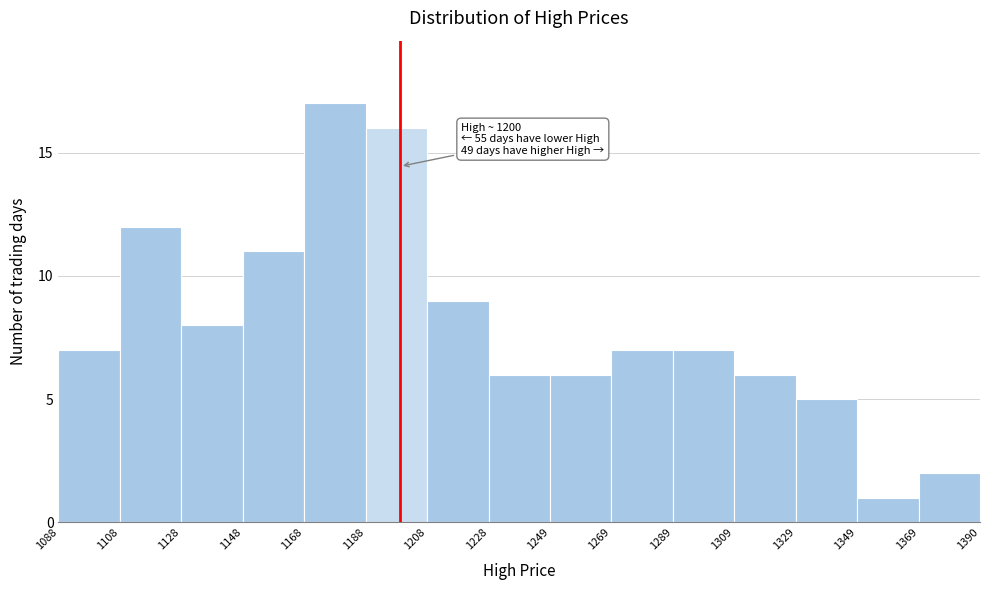

Which range on the x-axis has the tallest bar?

1168 to 1188